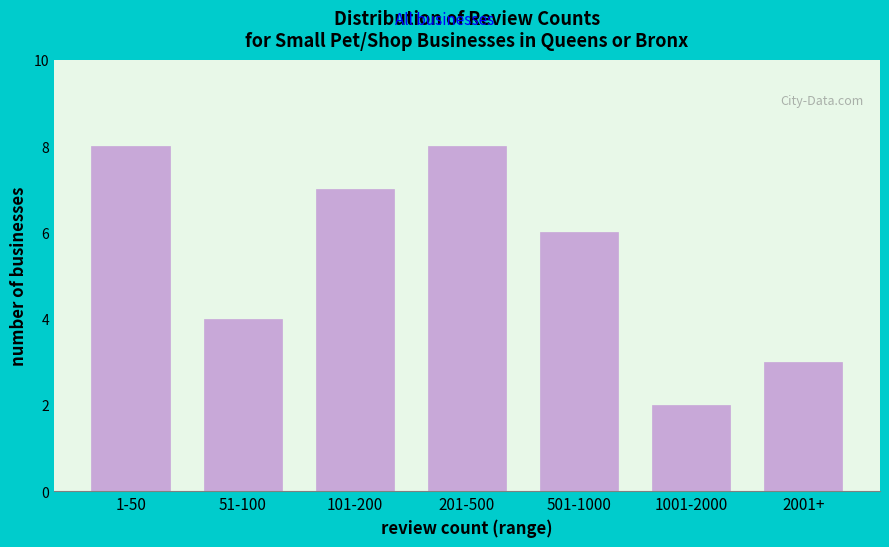

Reading left to right, list all the values displayed in this chart.

1-50=8	51-100=4	101-200=7	201-500=8	501-1000=6	1001-2000=2	2001+=3